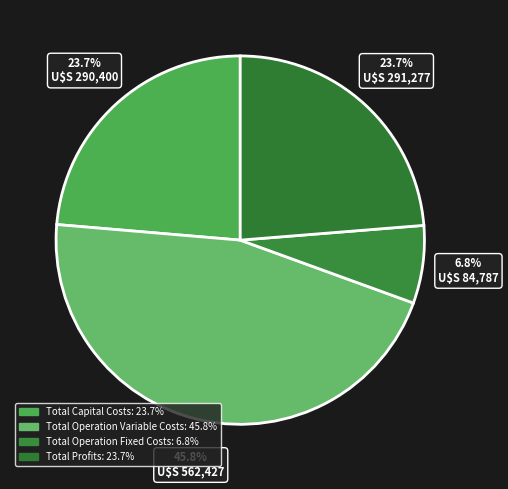

Between Total Profits and Total Operation Variable Costs, which is larger?

Total Operation Variable Costs